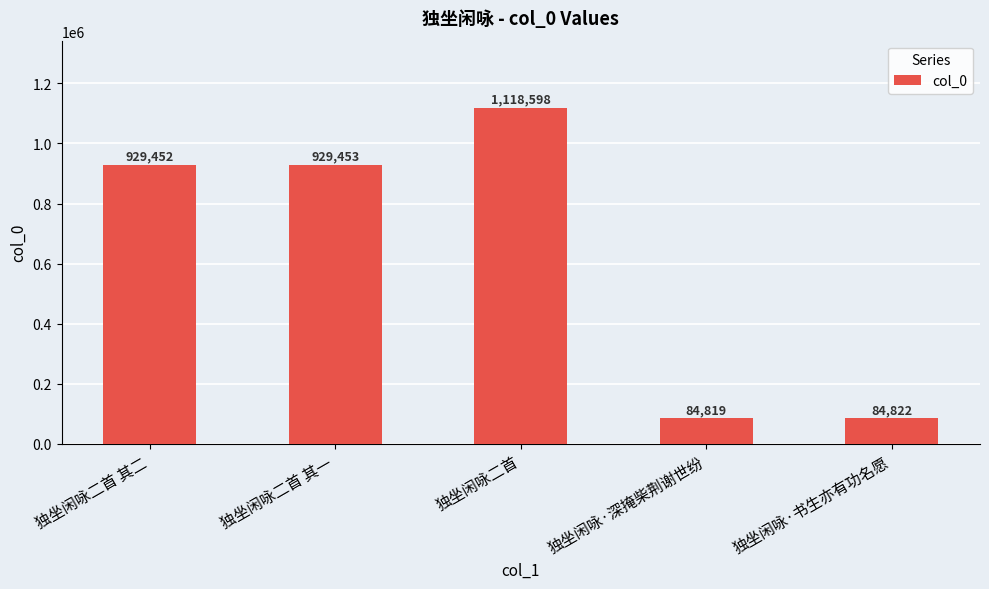

Read the value at 独坐闲咏·深掩柴荆谢世纷, to the nearest 100.

84800